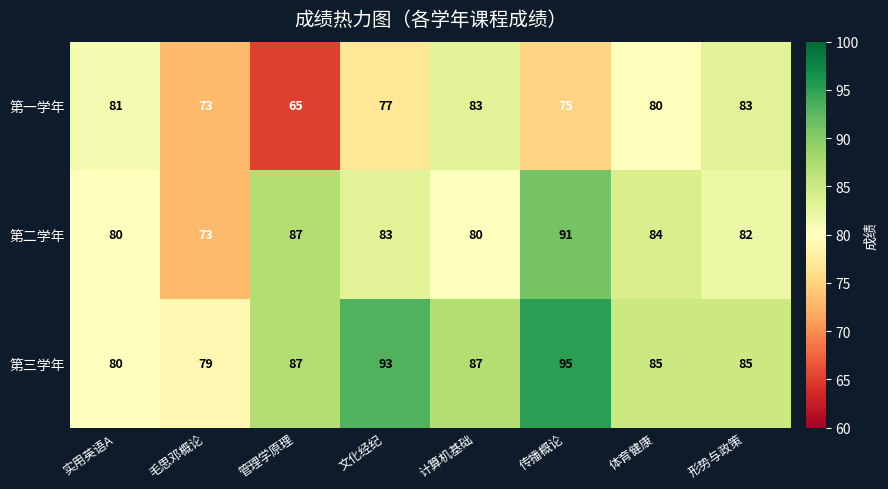

Reading left to right, transcribe all the data shown in this chart.

第一学年: 实用英语A=81	毛思邓概论=73	管理学原理=65	文化经纪=77	计算机基础=83	传播概论=75	体育健康=80	形势与政策=83
第二学年: 实用英语A=80	毛思邓概论=73	管理学原理=87	文化经纪=83	计算机基础=80	传播概论=91	体育健康=84	形势与政策=82
第三学年: 实用英语A=80	毛思邓概论=79	管理学原理=87	文化经纪=93	计算机基础=87	传播概论=95	体育健康=85	形势与政策=85